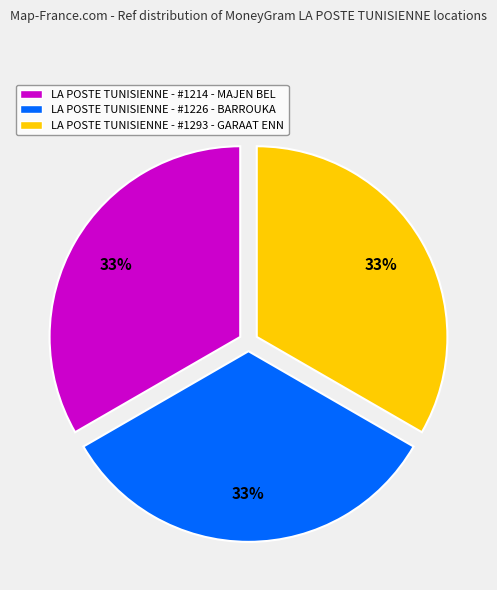

Approximately how many times larger is the value at LA POSTE TUNISIENNE - #1226 - BARROUKA compared to LA POSTE TUNISIENNE - #1293 - GARAAT ENN?

1.0